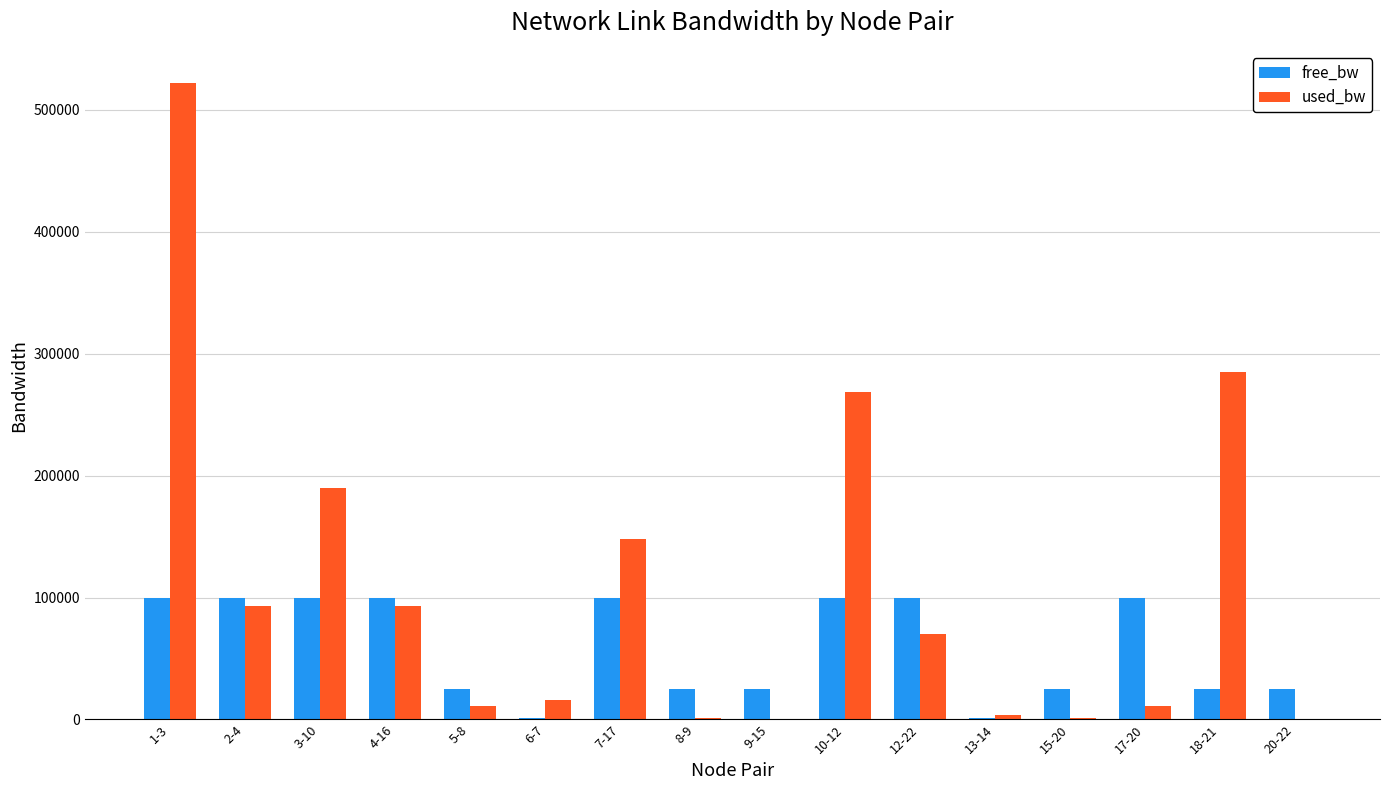

What value does the free_bw series have at 15-20?

24998.6